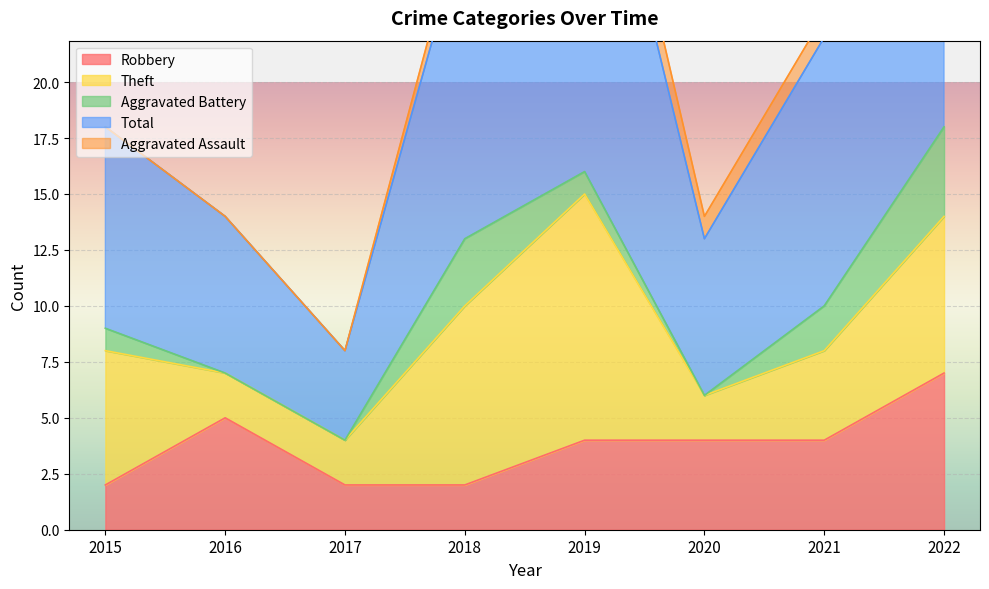

What is the difference between the maximum and minimum values in the Aggravated Battery series?

4